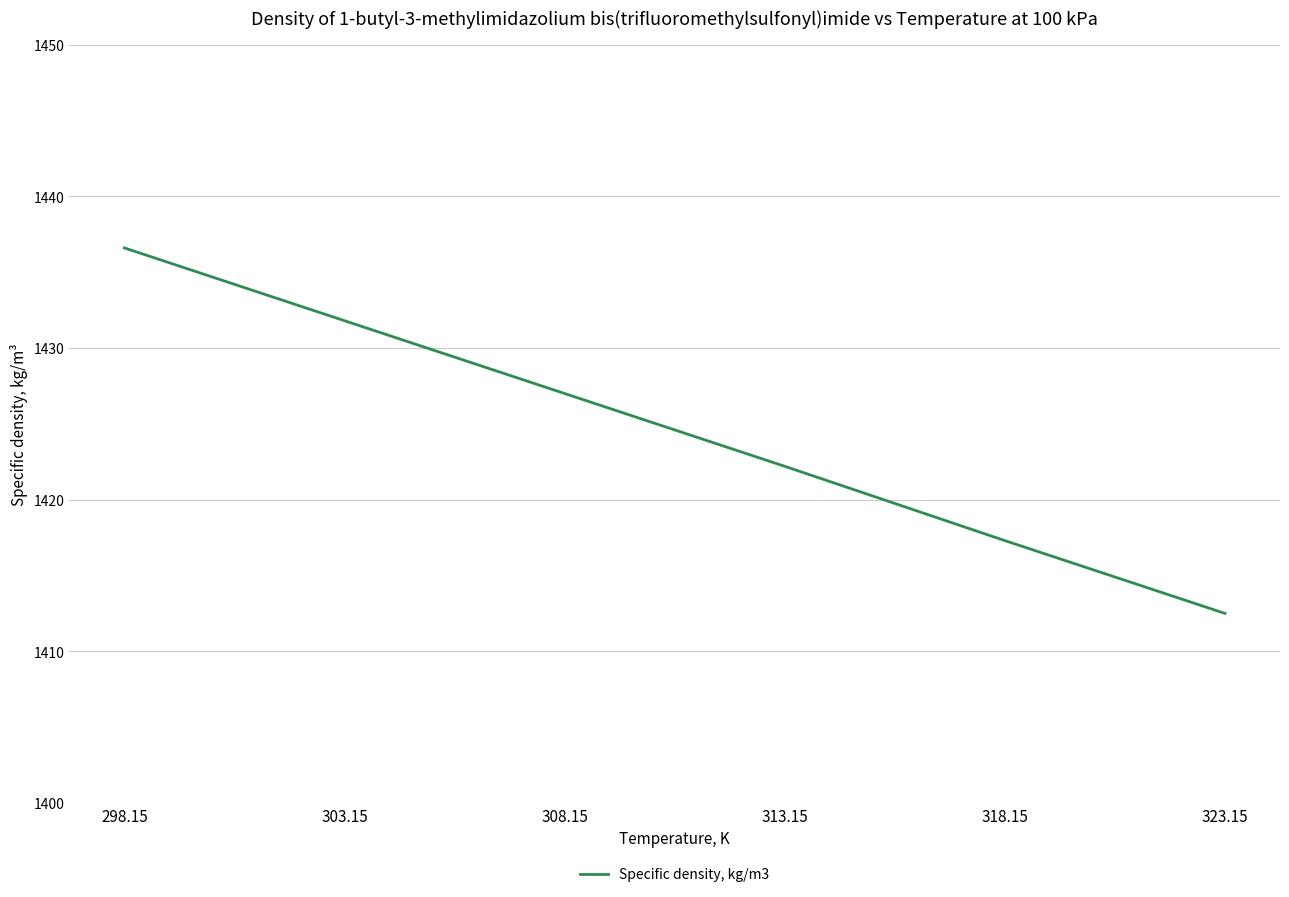

Reading left to right, transcribe all the data shown in this chart.

298.15=1436.6	303.15=1431.8	308.15=1427.0	313.15=1422.2	318.15=1417.3	323.15=1412.5